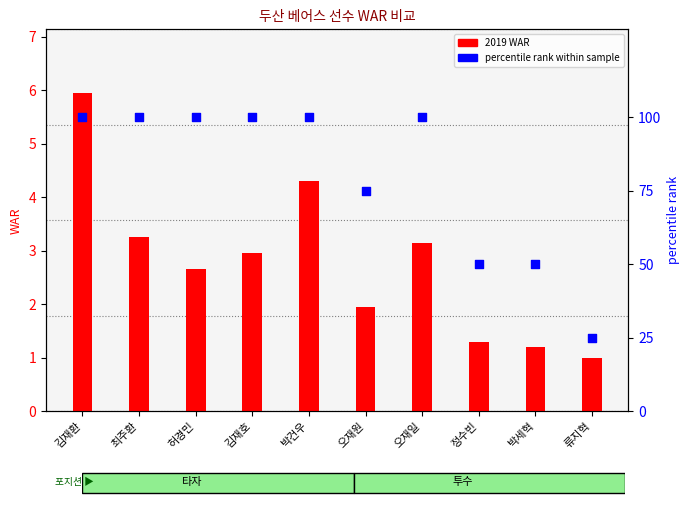

At how many categories does at least one series exceed 61?

7